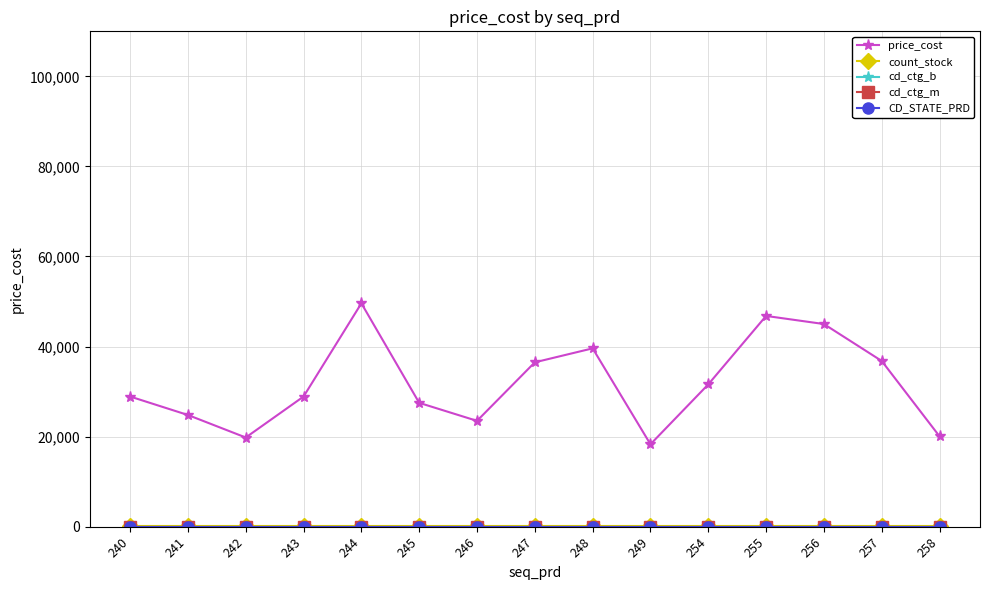

What is the greatest value displayed?

49600